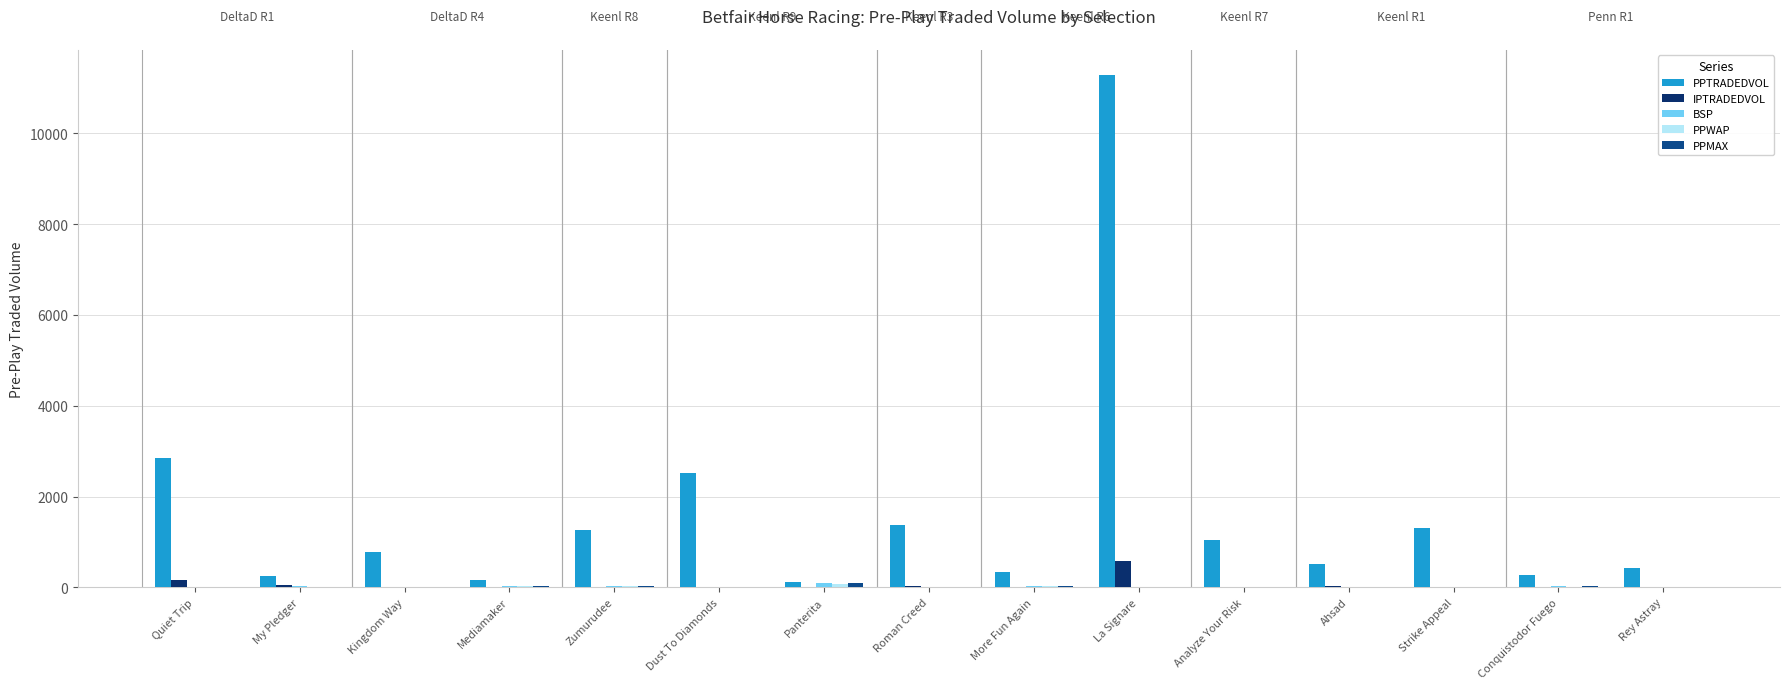

At which label does PPTRADEDVOL first exceed 780?

Quiet Trip